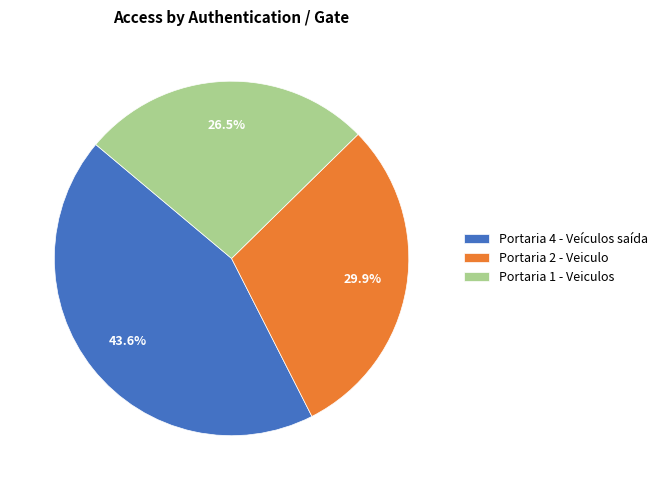

What is the ratio of the value at Portaria 4 - Veículos saída to the value at Portaria 1 - Veiculos?

1.6